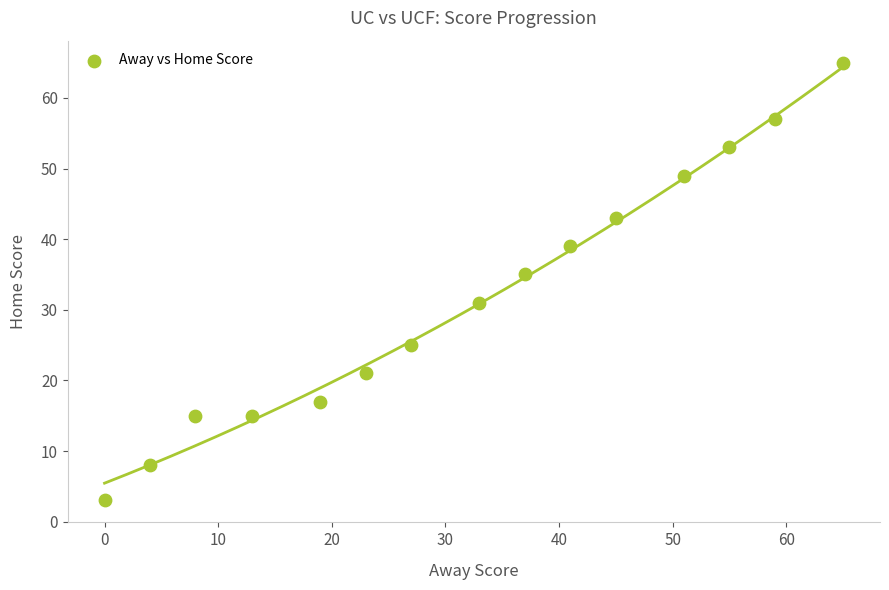

What is the range of Y values (max minus min)?

62